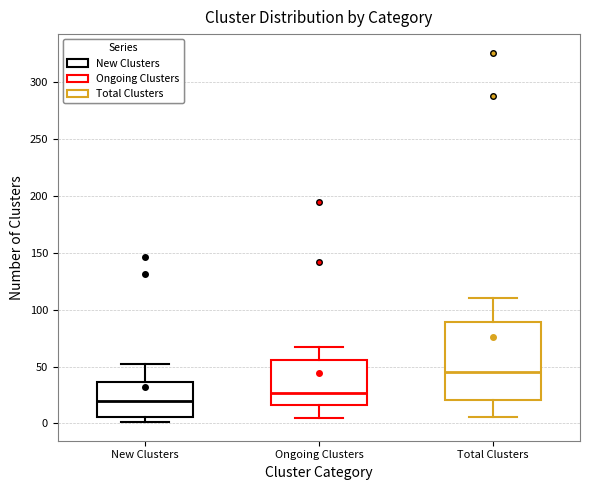

Which box has the lowest median line?

New Clusters